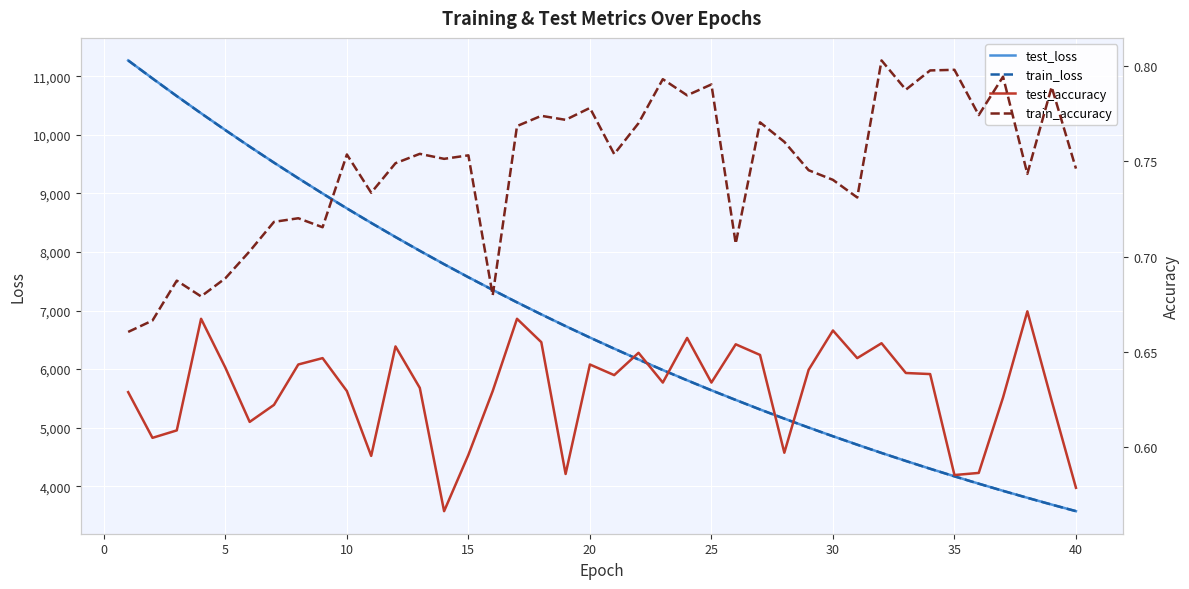

What is the value of the test_loss point at the 22nd from the left?

6164.5